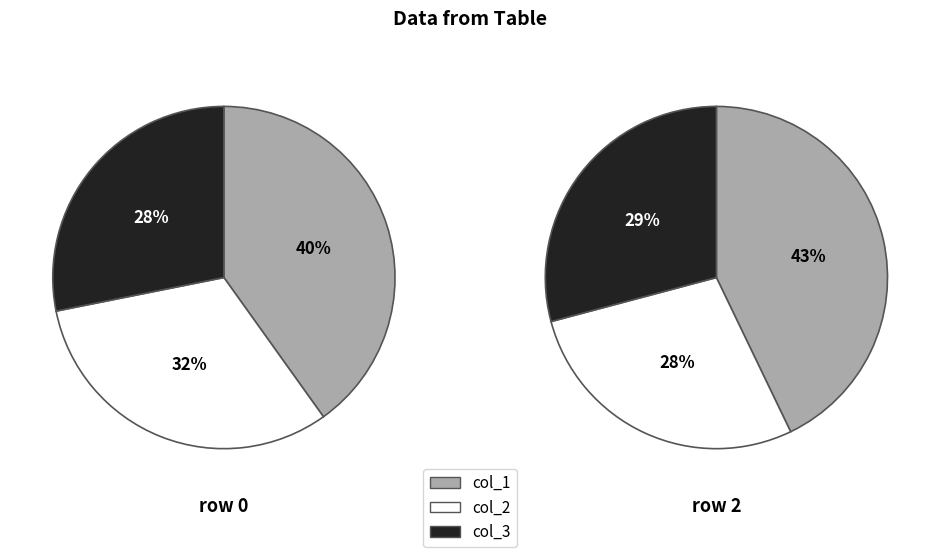

To the nearest percent, what is the average slice percentage?

33%